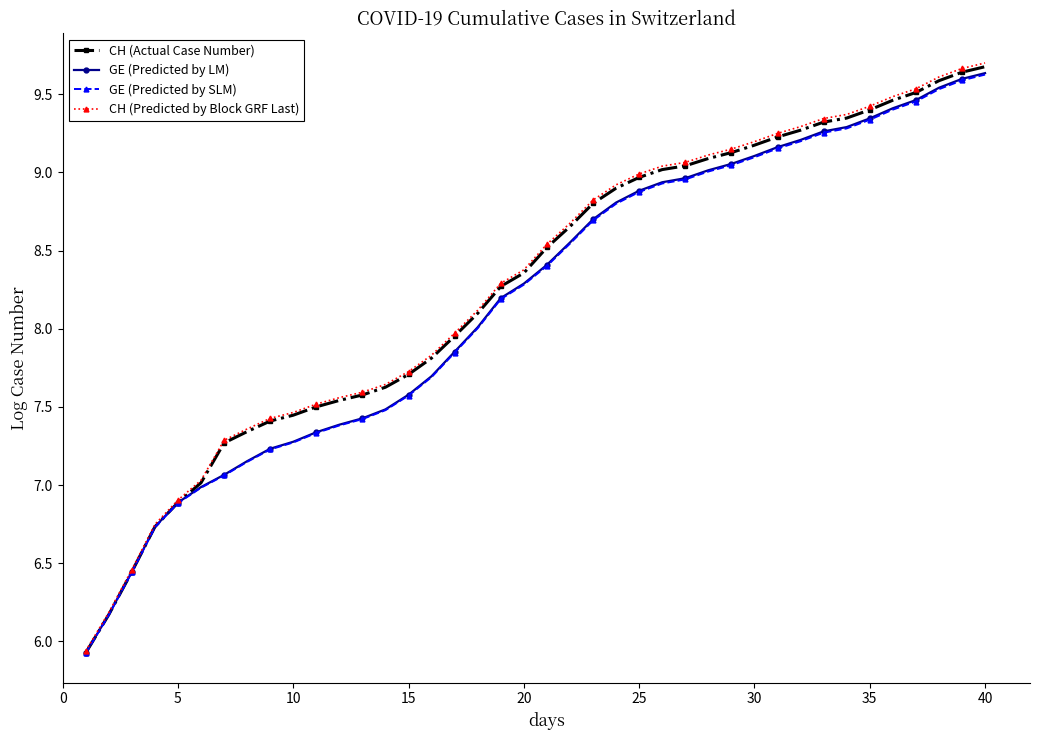

How many lines are shown in the chart?

4